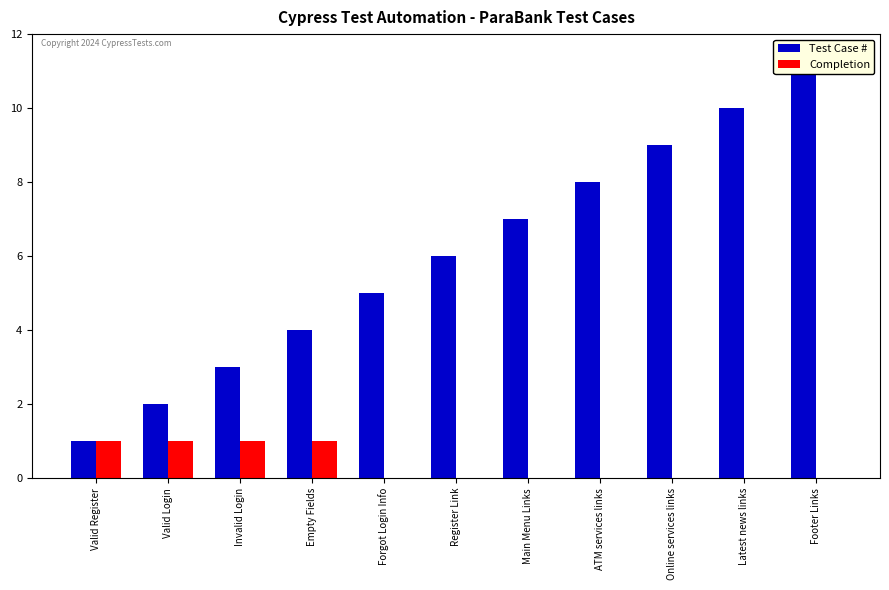

How many data points in Test Case # are less than 6?

5